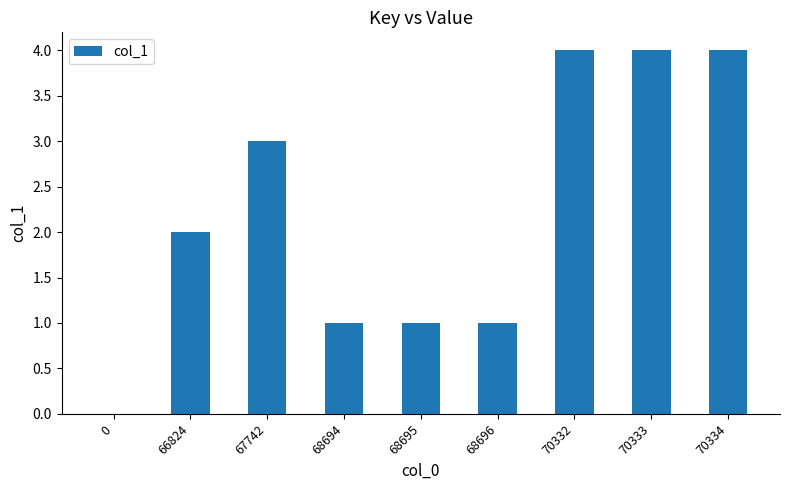

At which label is the value closest to 2?

66824